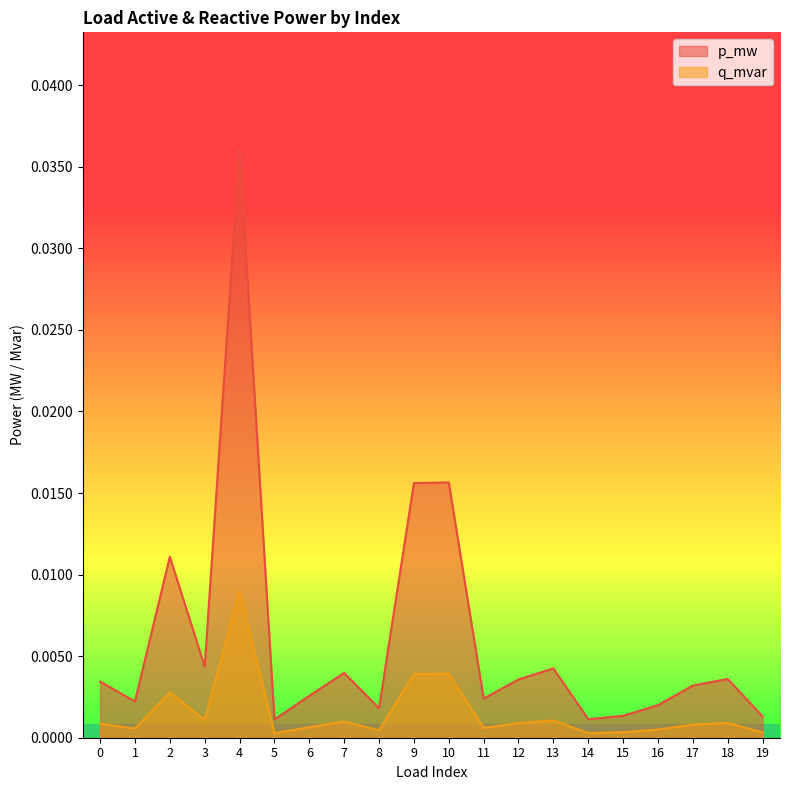

Which has a higher value, 18 or 17?

18